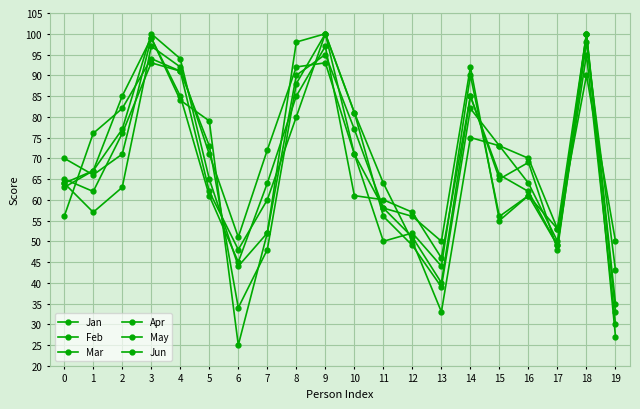

Where is the first local minimum for Jan?

1